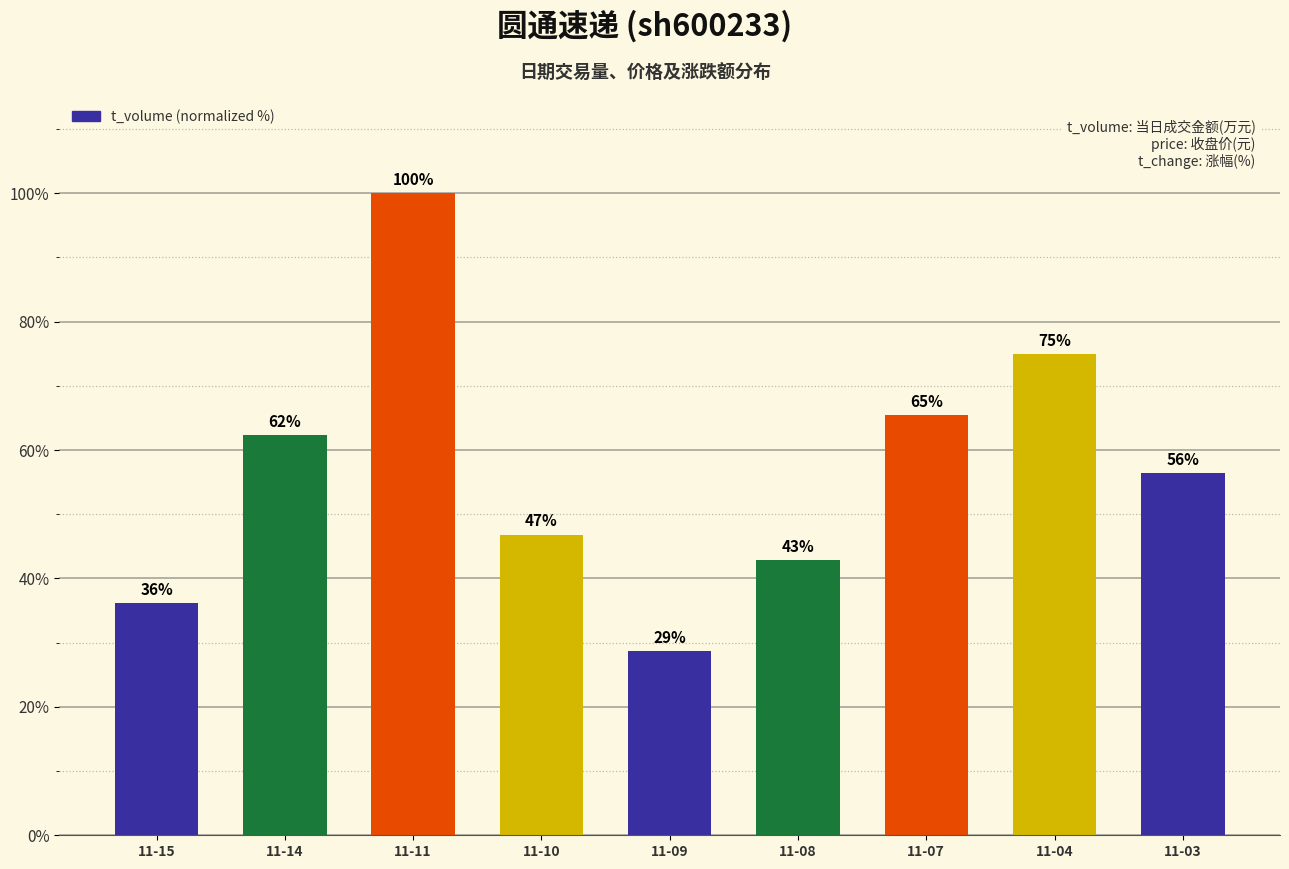

Does the chart contain any negative values?

No